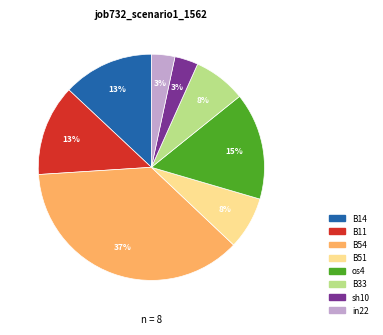

Which has a higher value, sh10 or B54?

B54